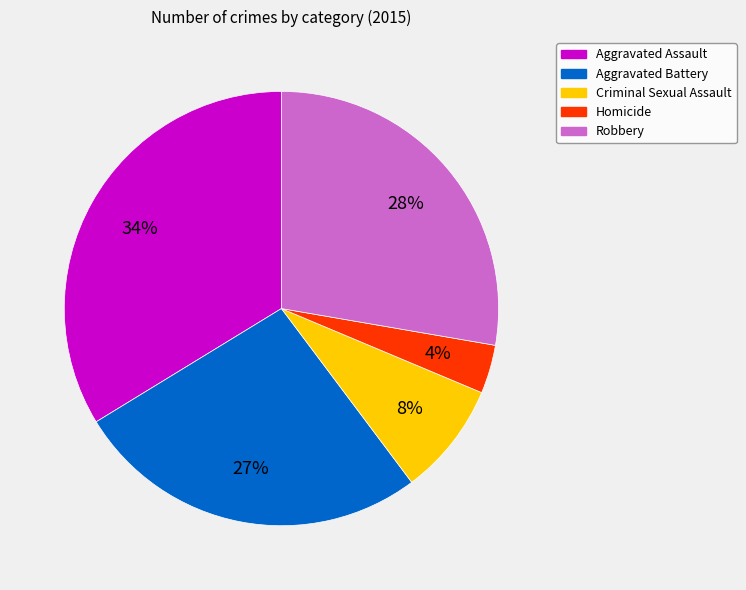

The Robbery slice represents 15% of the pie. True or false?

False